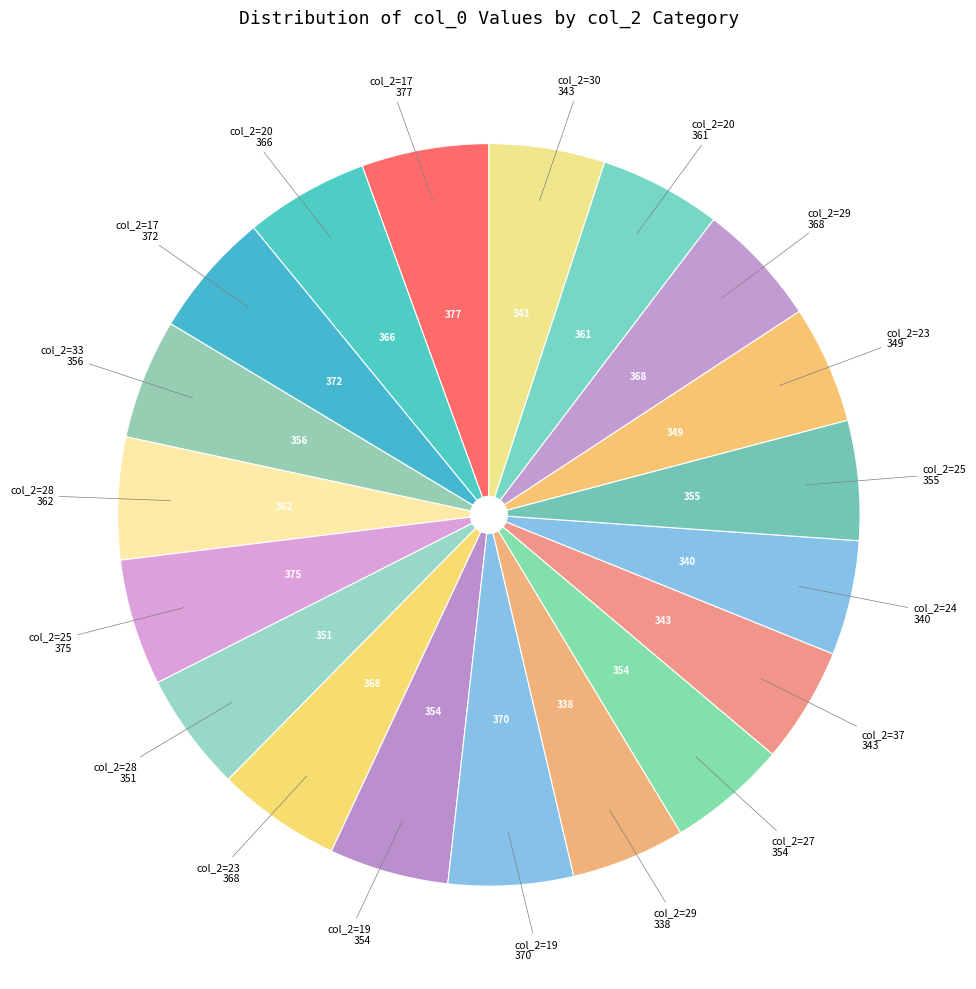

Count the number of slices in the pie.

19